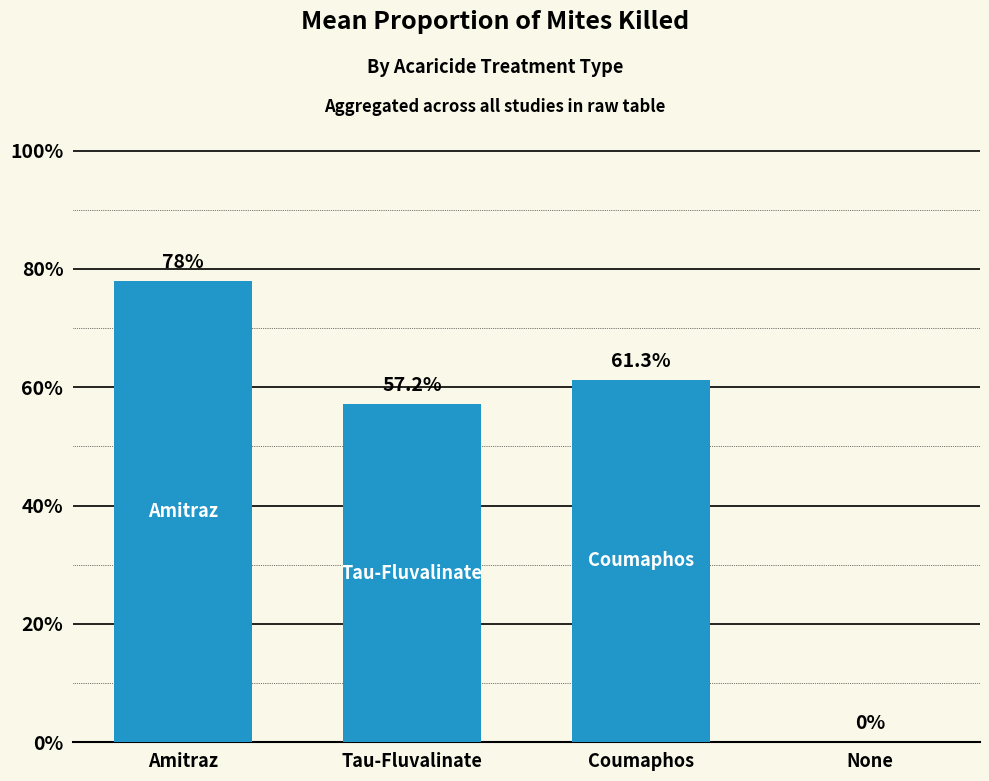

Rank the categories by value from highest to lowest.

Amitraz, Coumaphos, Tau-Fluvalinate, None